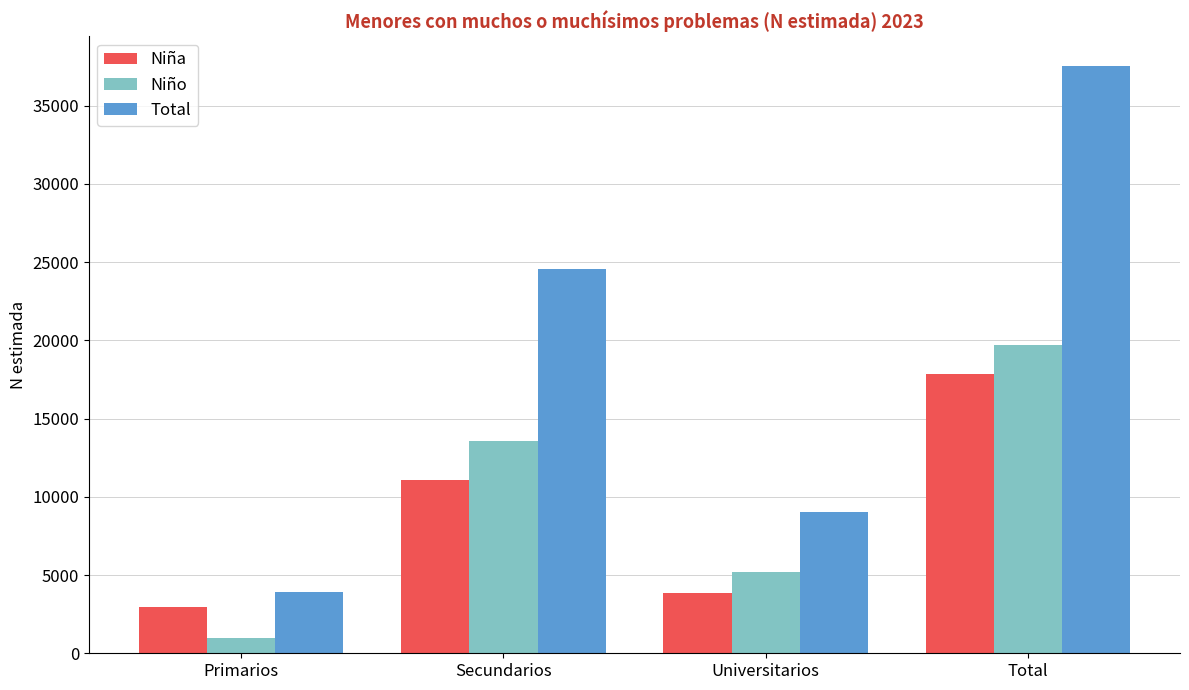

What is the maximum value shown in the chart?

37552